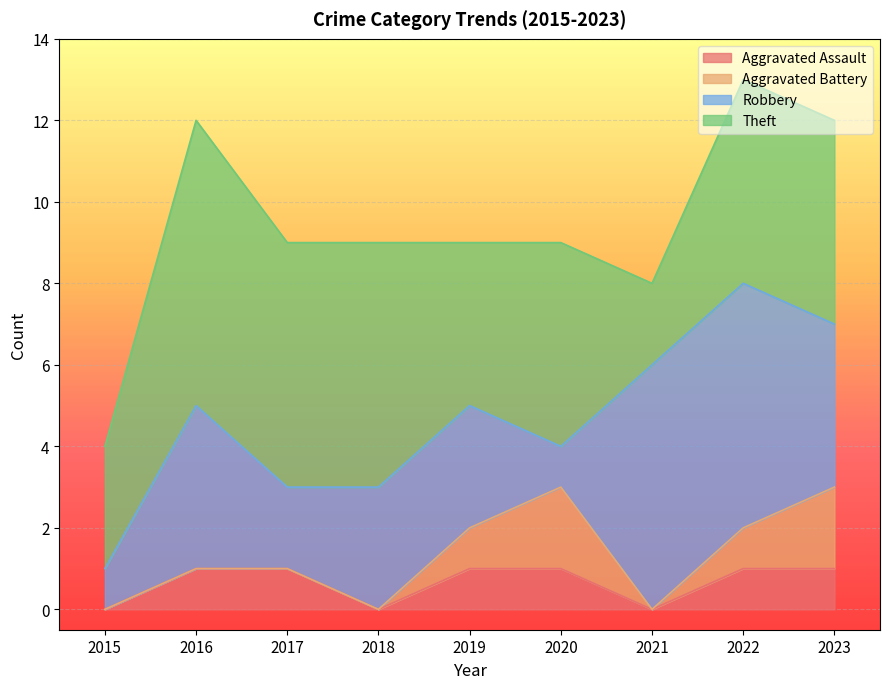

True or false: Total has more than 2 interior local peaks.

False